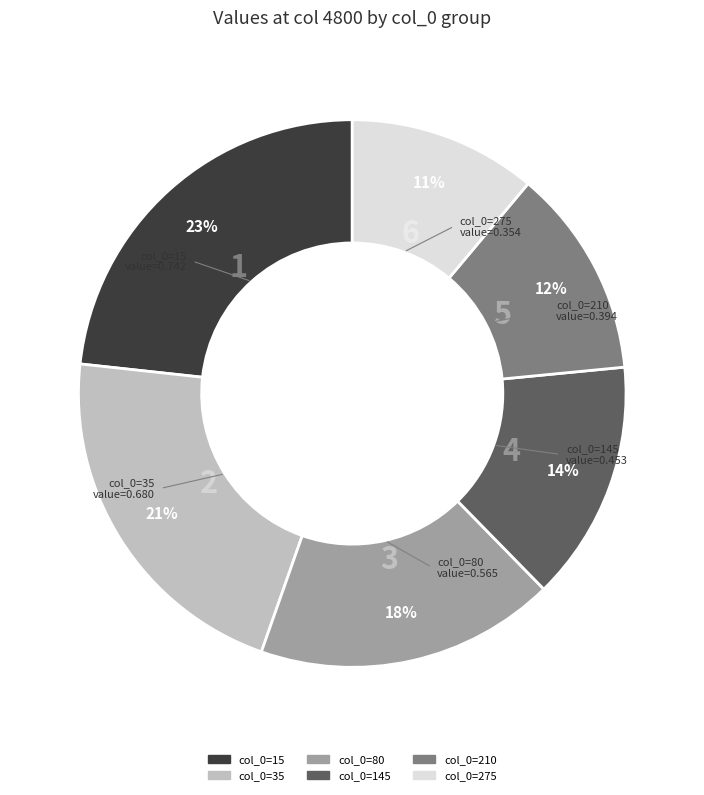

Does any single category account for the majority?

No